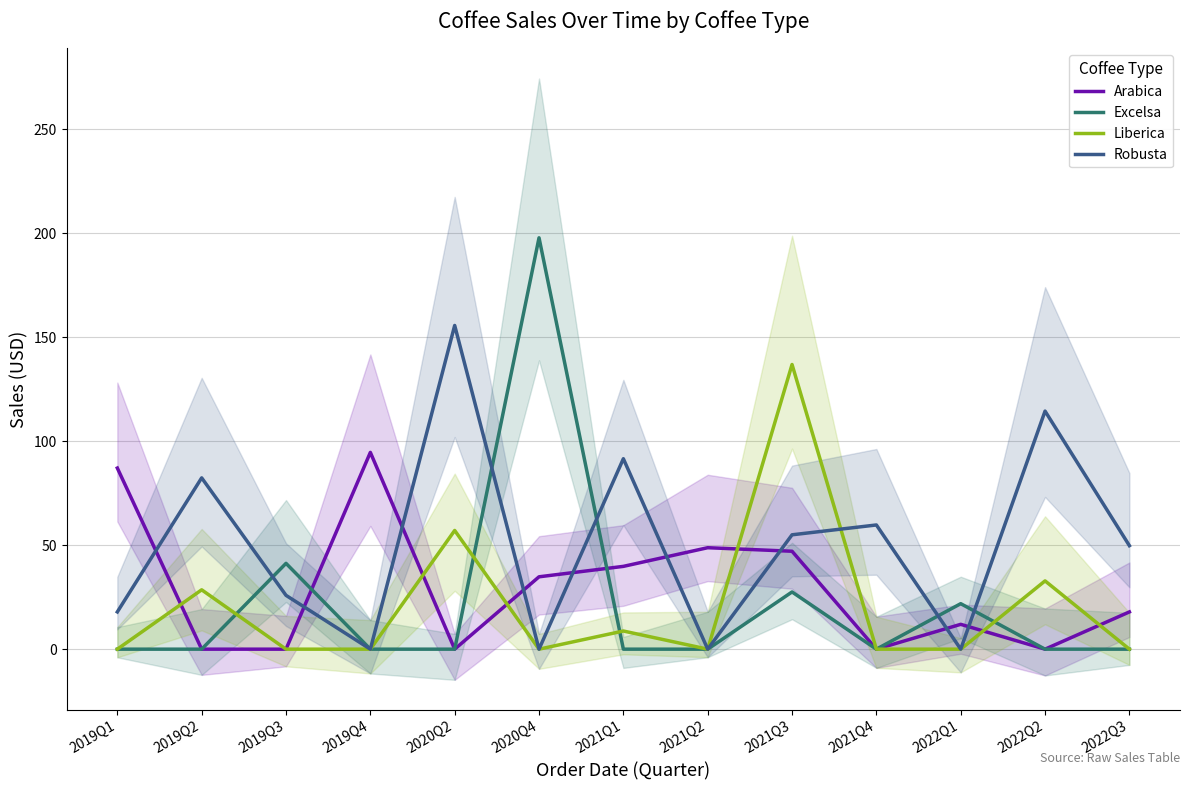

What is the difference between the second highest and minimum values in the Excelsa series?

41.2